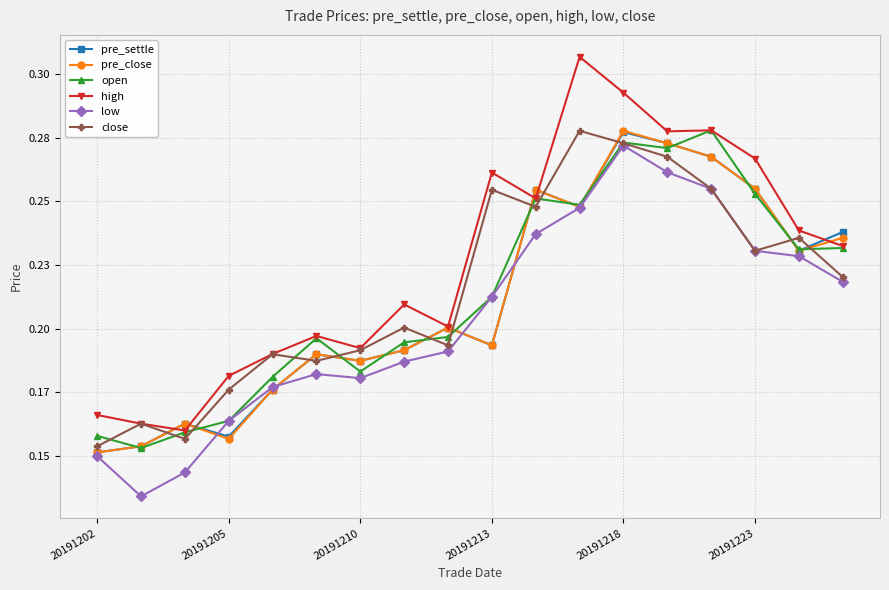

Is this an area chart (filled region under the line)?

No